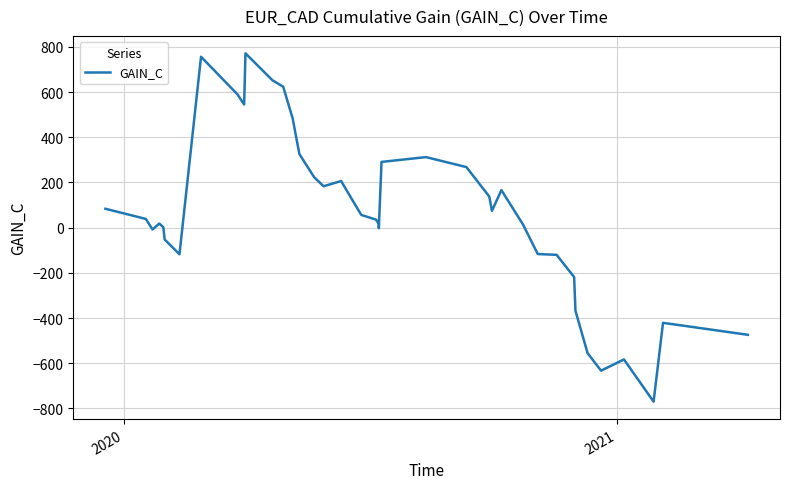

How many interior local valleys (lower than both neighbors) does the data have?

8